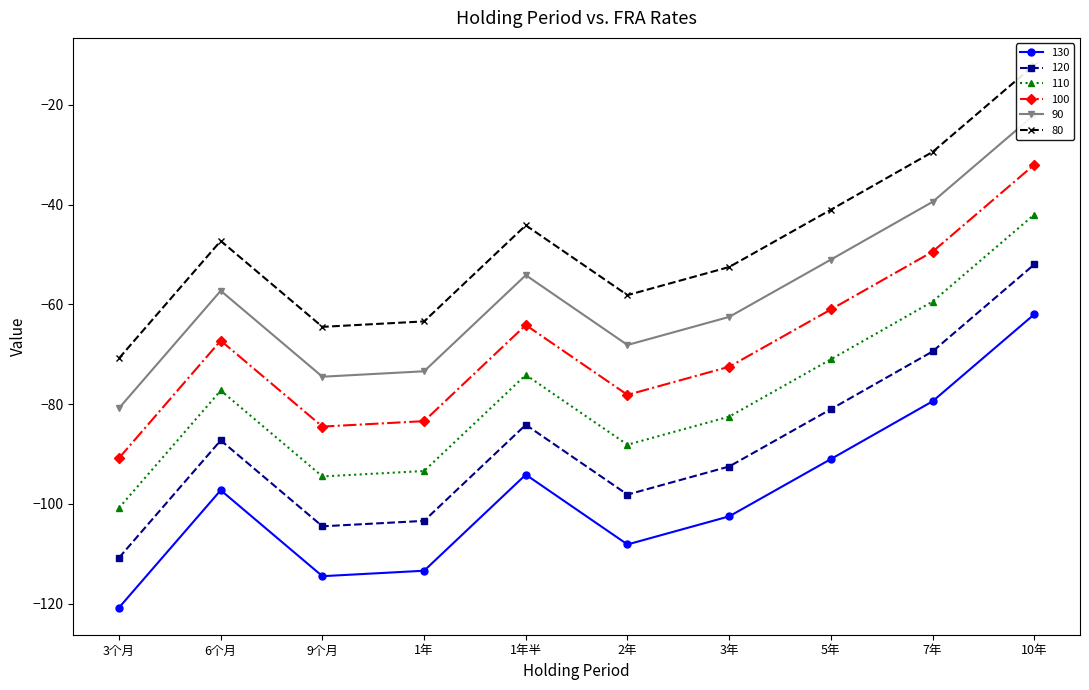

At which label does 110 reach its minimum?

3个月